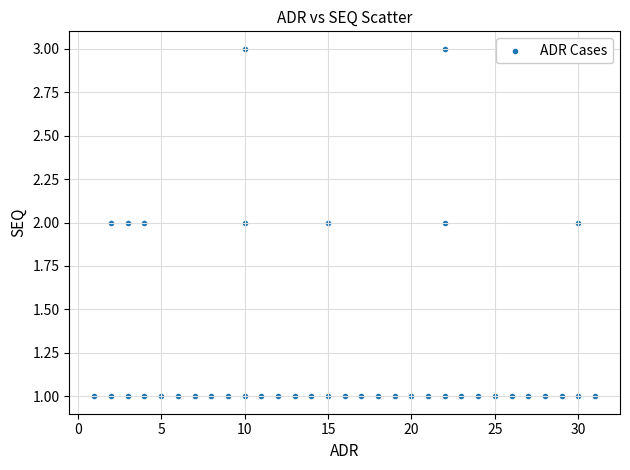

Count the number of points in this scatter plot.

40